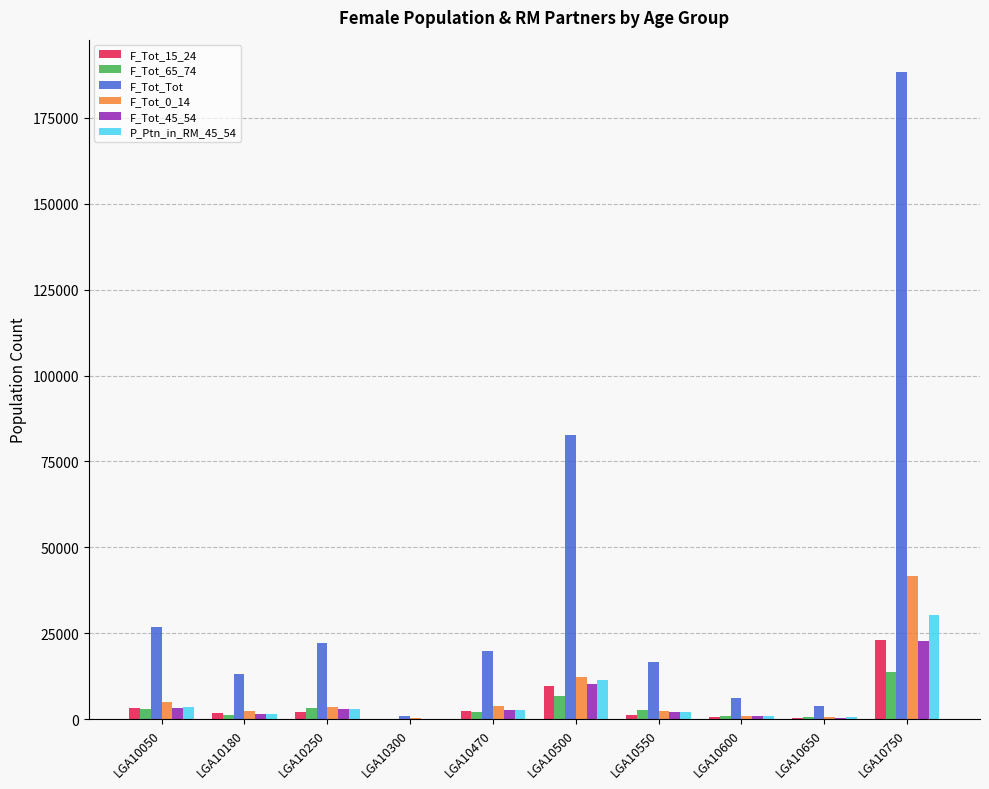

Which series has the largest range (max minus min)?

F_Tot_Tot